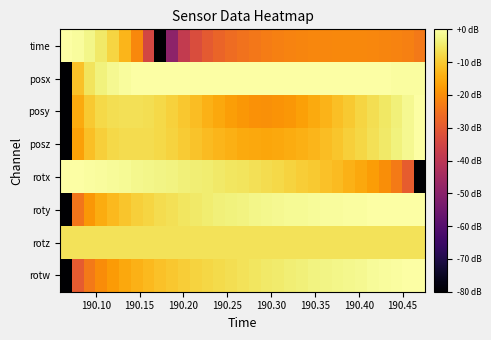

How many series are shown in this chart?

8